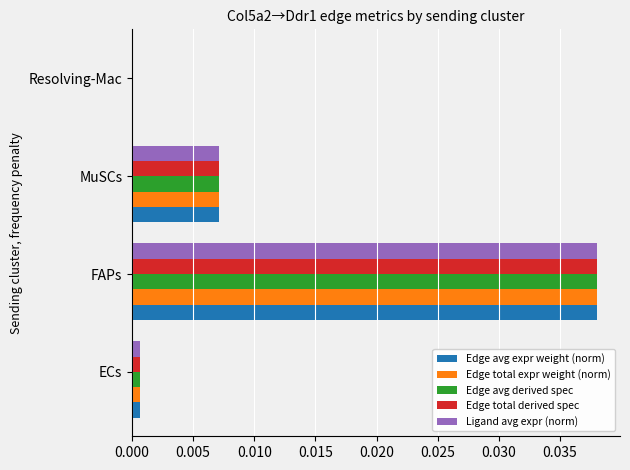

At which category is the sum across all series the highest?

FAPs